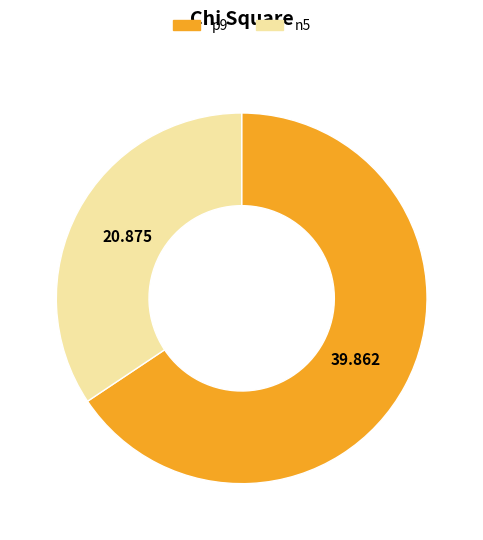

Which slice represents more than half of the pie?

p9